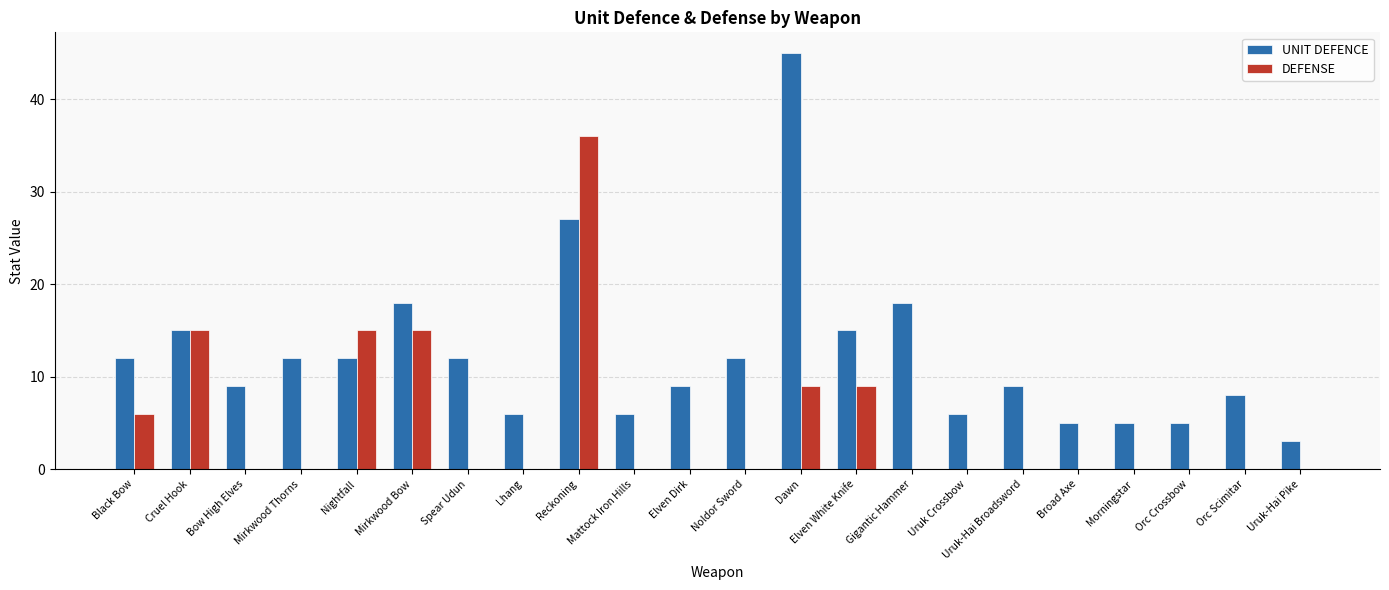

Reading left to right, transcribe all the data shown in this chart.

UNIT DEFENCE: 12	15	9	12	12	18	12	6	27	6	9	12	45	15	18	6	9	5	5	5	8	3
DEFENSE: 6	15	0	0	15	15	0	0	36	0	0	0	9	9	0	0	0	0	0	0	0	0